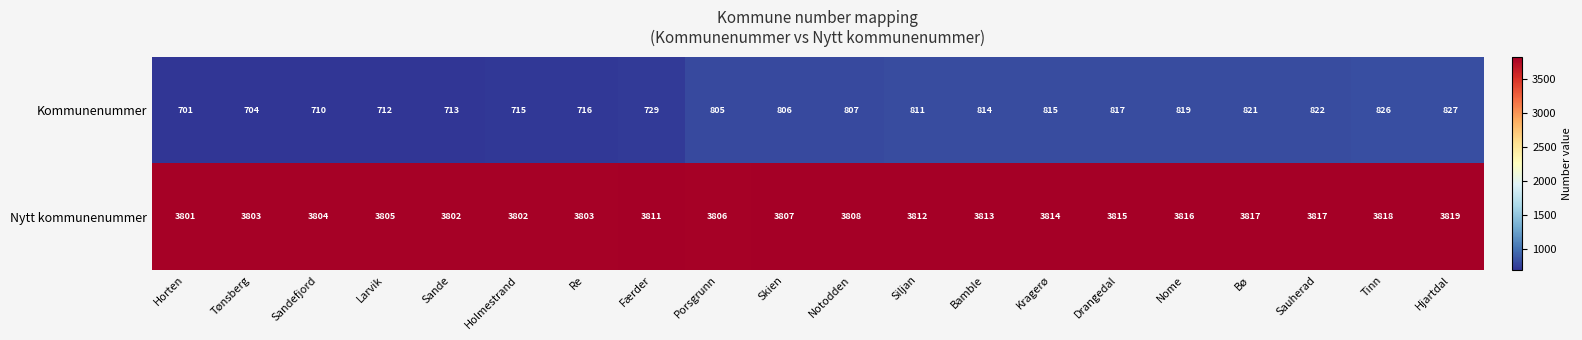

Is it true that Kommunenummer equals 508 at Sauherad?

False